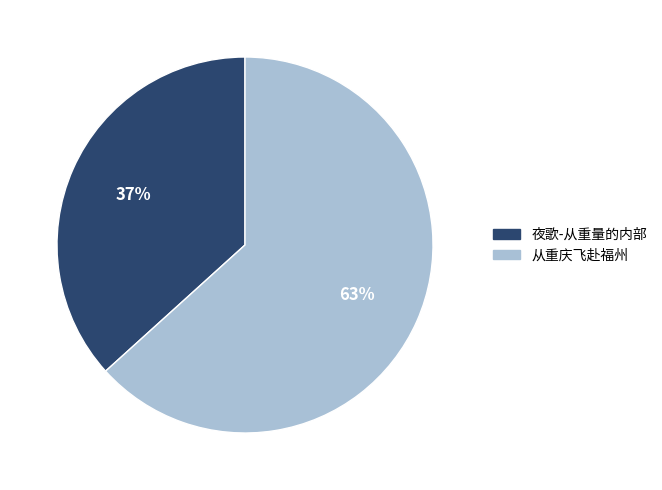

Which slice is the largest?

从重庆飞赴福州